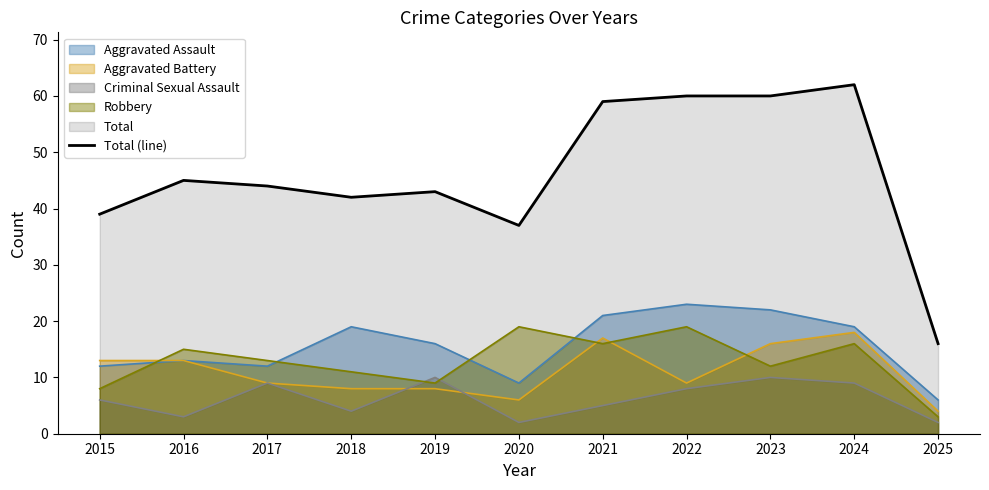

What is the smallest value displayed?

2